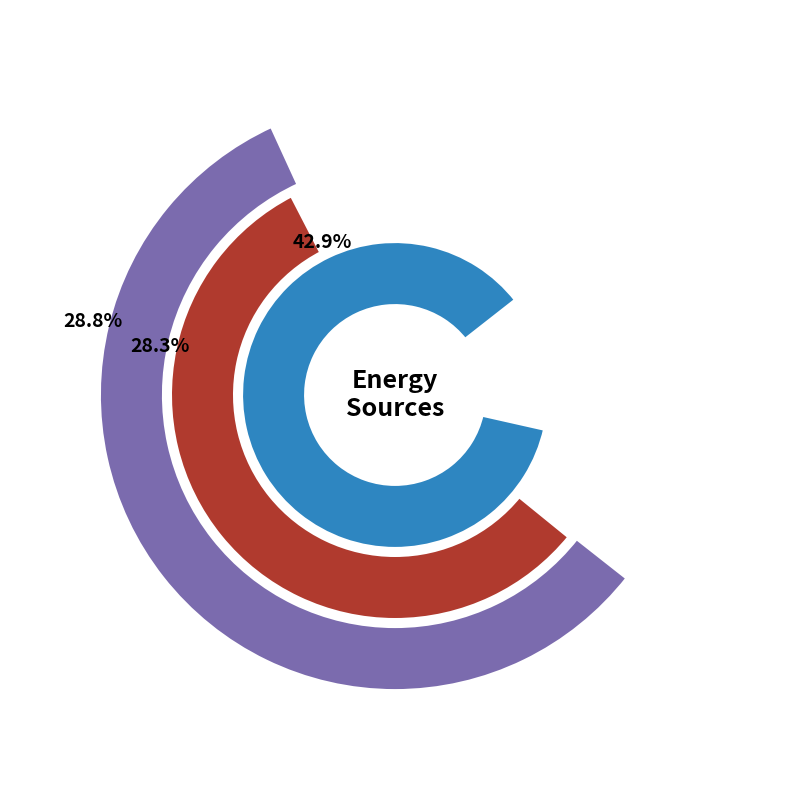

Count the number of slices in the pie.

3